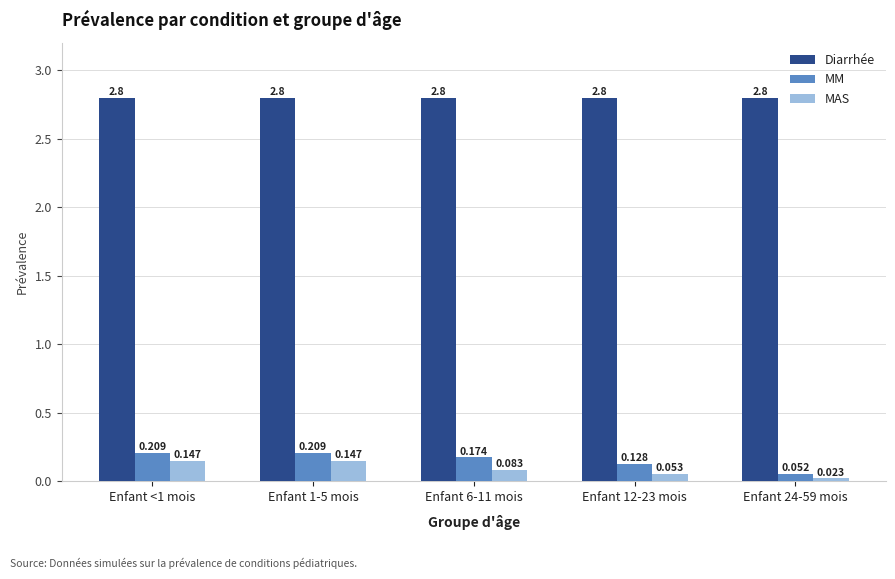

Rank the series by their maximum value, from highest to lowest.

Diarrhée, MM, MAS